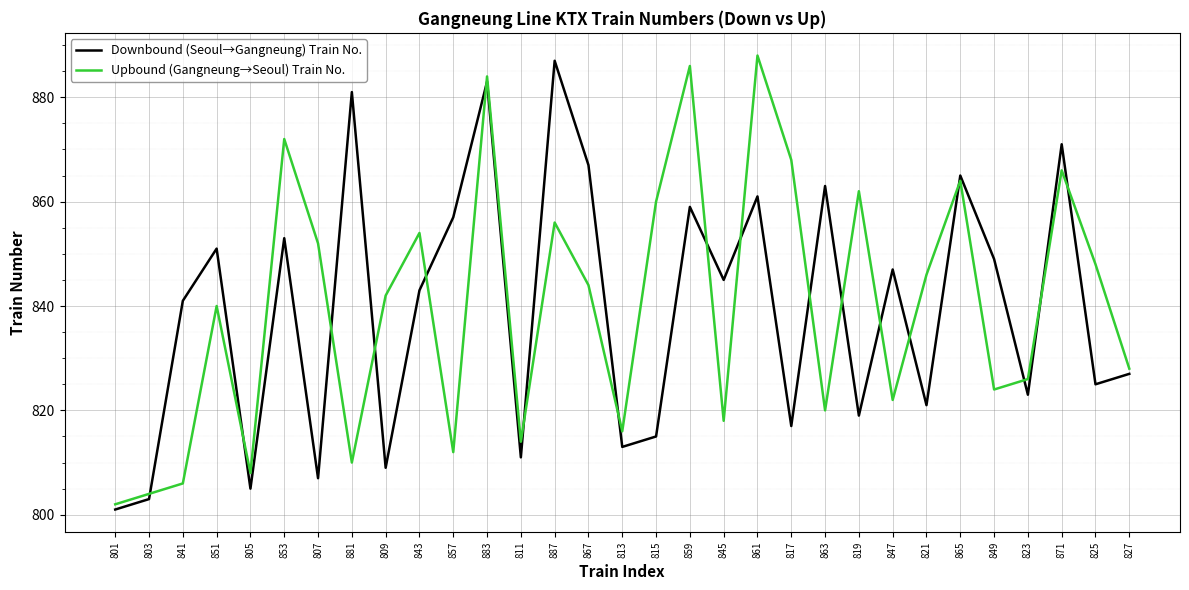

Where do Downbound (Seoul→Gangneung) Train No. and Upbound (Gangneung→Seoul) Train No. first cross each other?

803 and 841